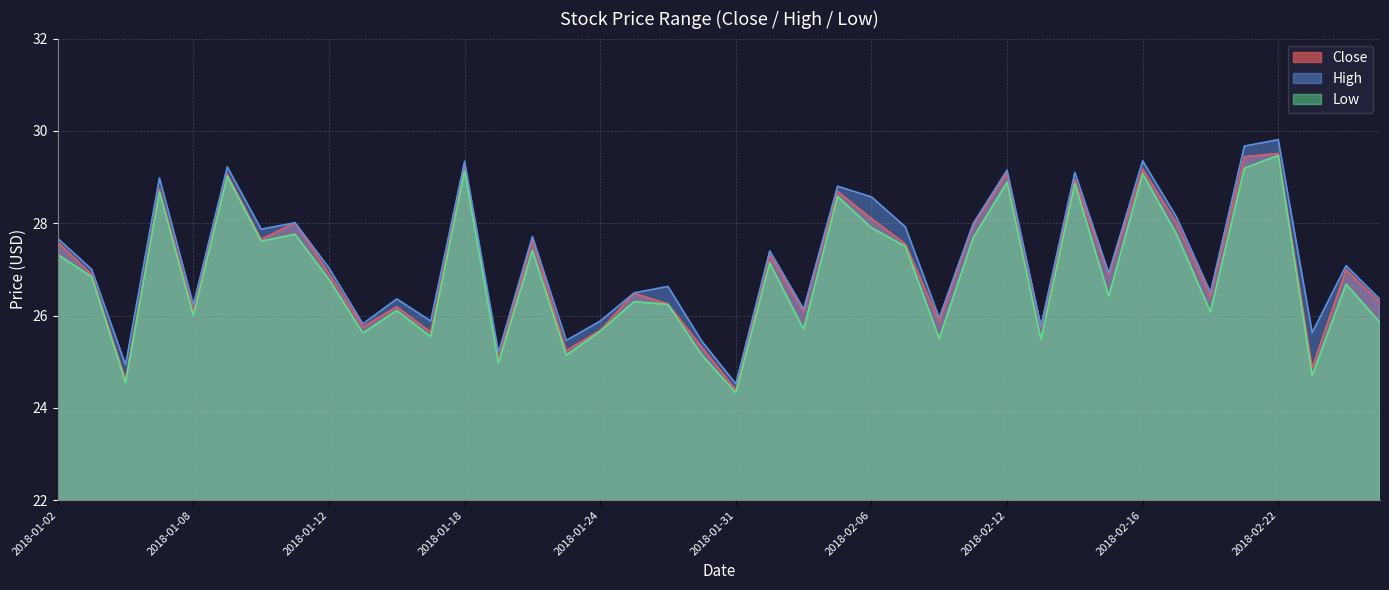

Reading left to right, extract all data points from this chart.

Close: 27.6	26.9	24.6	28.7	26.1	29.1	27.6	28.0	26.9	25.8	26.2	25.6	29.2	25.1	27.6	25.2	25.7	26.5	26.2	25.3	24.4	27.3	26.1	28.7	28.1	27.6	25.9	27.9	29.1	25.8	28.9	26.9	29.2	28.0	26.4	29.4	29.5	24.9	27.0	26.3
High: 27.7	27.0	24.9	29.0	26.2	29.2	27.9	28.0	27.0	25.8	26.4	25.9	29.3	25.2	27.7	25.5	25.9	26.5	26.6	25.4	24.5	27.4	26.1	28.8	28.6	27.9	25.9	28.0	29.1	25.8	29.1	26.9	29.4	28.1	26.5	29.7	29.8	25.6	27.1	26.4
Low: 27.3	26.8	24.6	28.7	26.0	29.0	27.6	27.8	26.8	25.6	26.1	25.5	29.1	25.0	27.4	25.1	25.7	26.3	26.2	25.1	24.3	27.1	25.7	28.6	27.9	27.5	25.5	27.7	28.9	25.5	28.9	26.4	29.1	27.8	26.1	29.2	29.5	24.7	26.7	25.9